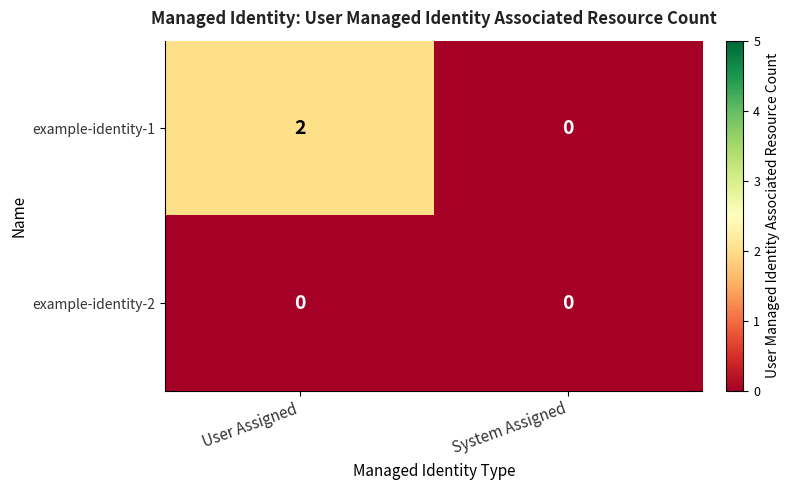

Which series has the largest range (max minus min)?

example-identity-1